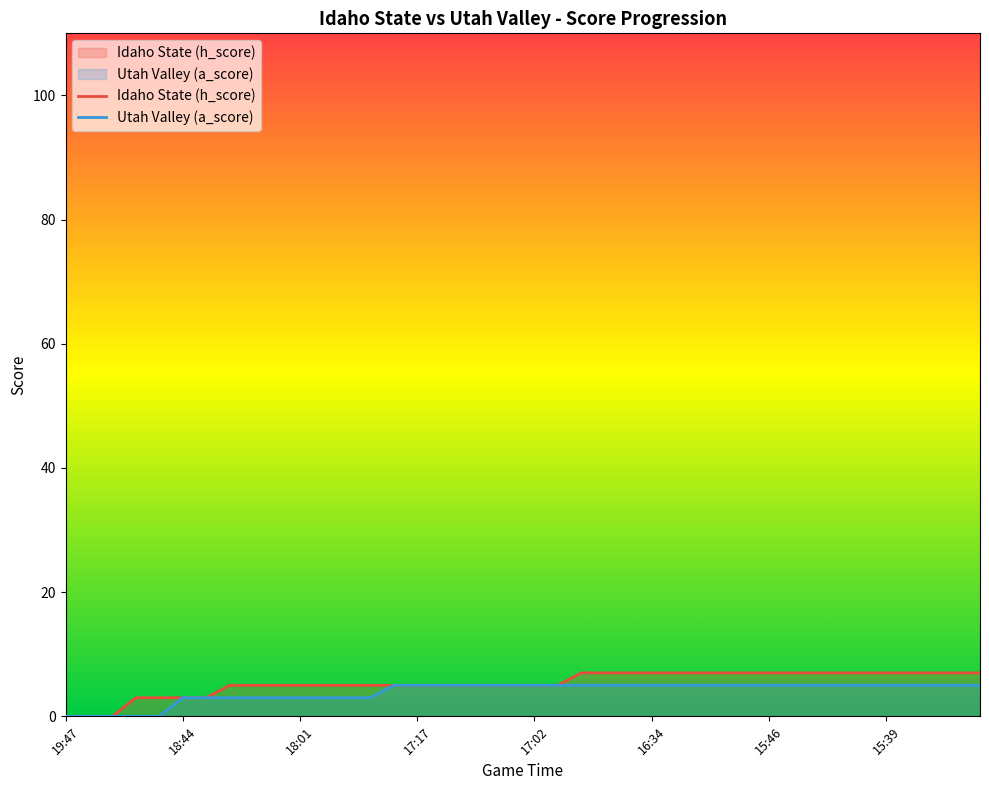

True or false: Utah Valley (a_score) has more than 0 points higher than both neighbors.

False